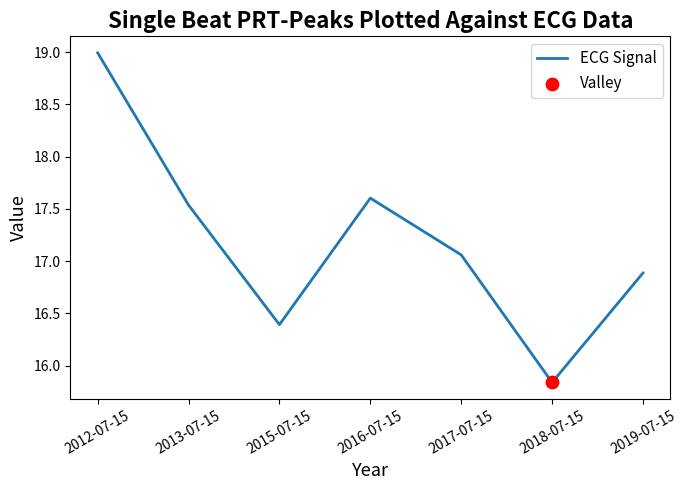

What is the ratio of the value at 2016-07-15 to the value at 2013-07-15?

1.0